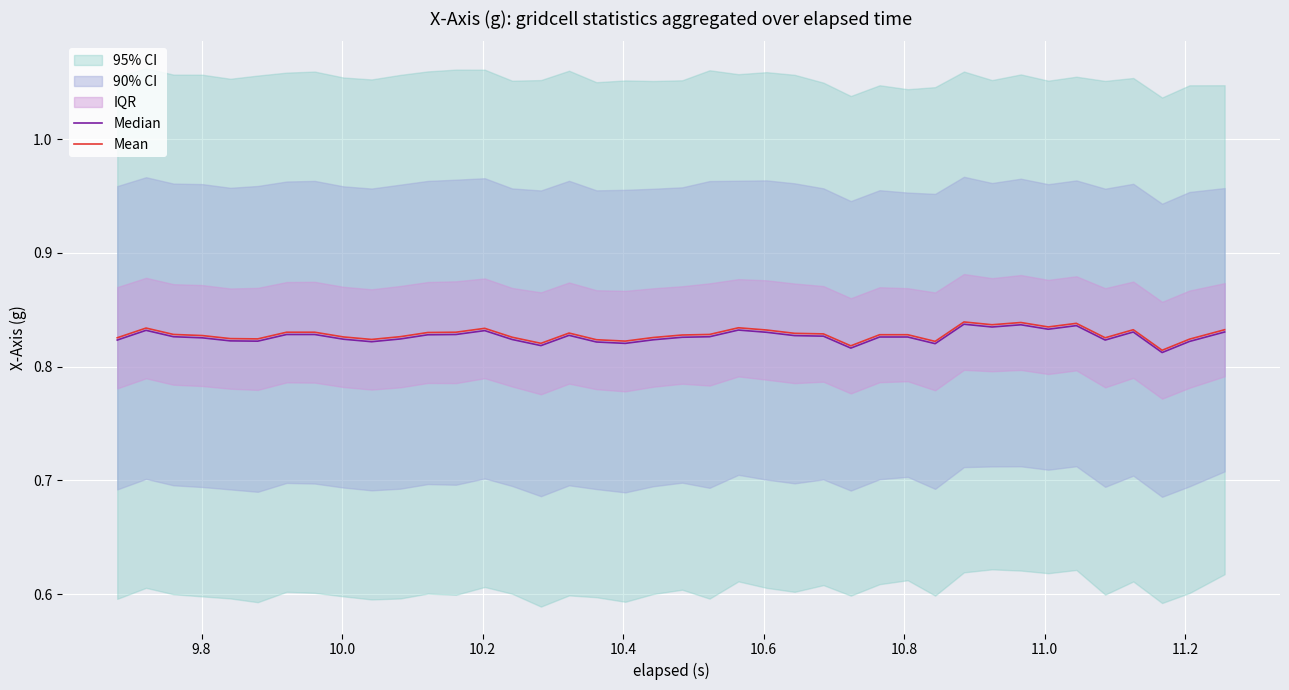

True or false: Median and Mean cross at least once.

False